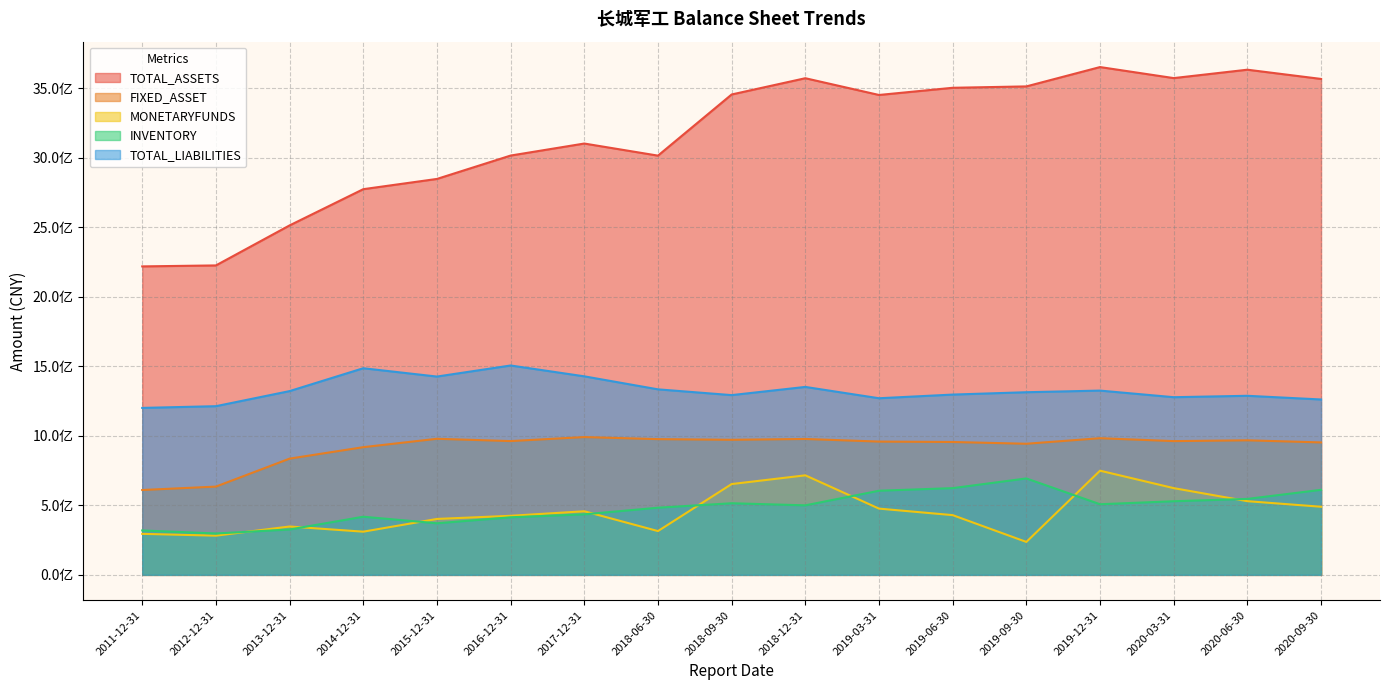

What is the approximate value of INVENTORY at 2018-06-30?

483239938.1